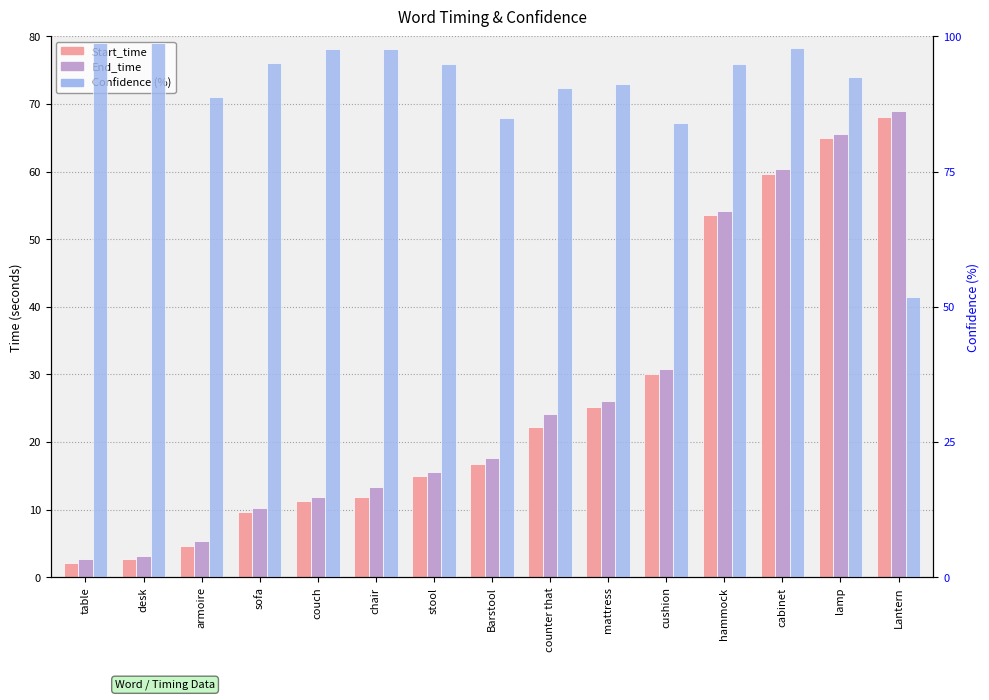

What is the label of the 14th bar from the left?

lamp